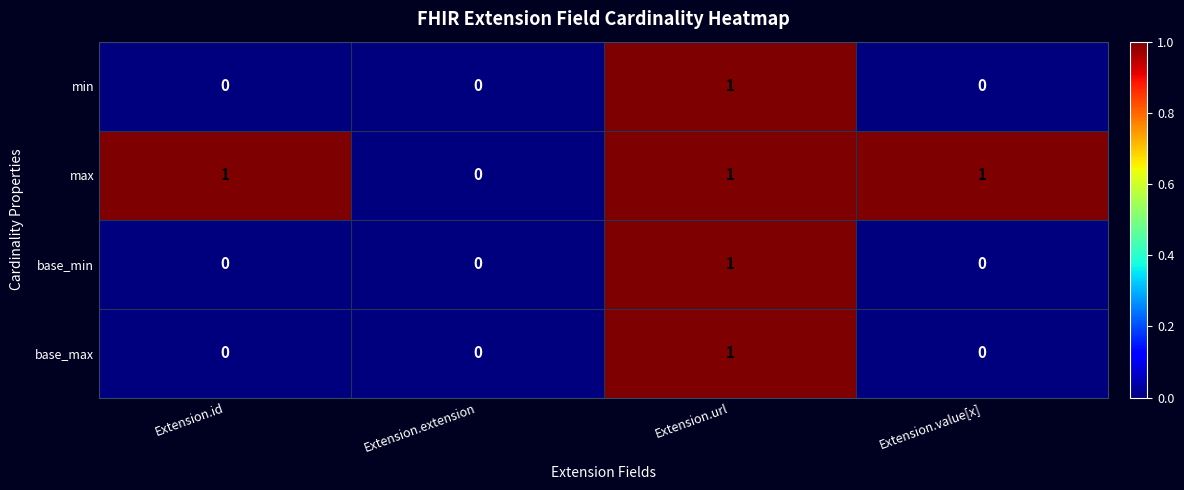

At which category is the sum across all series the highest?

Extension.url